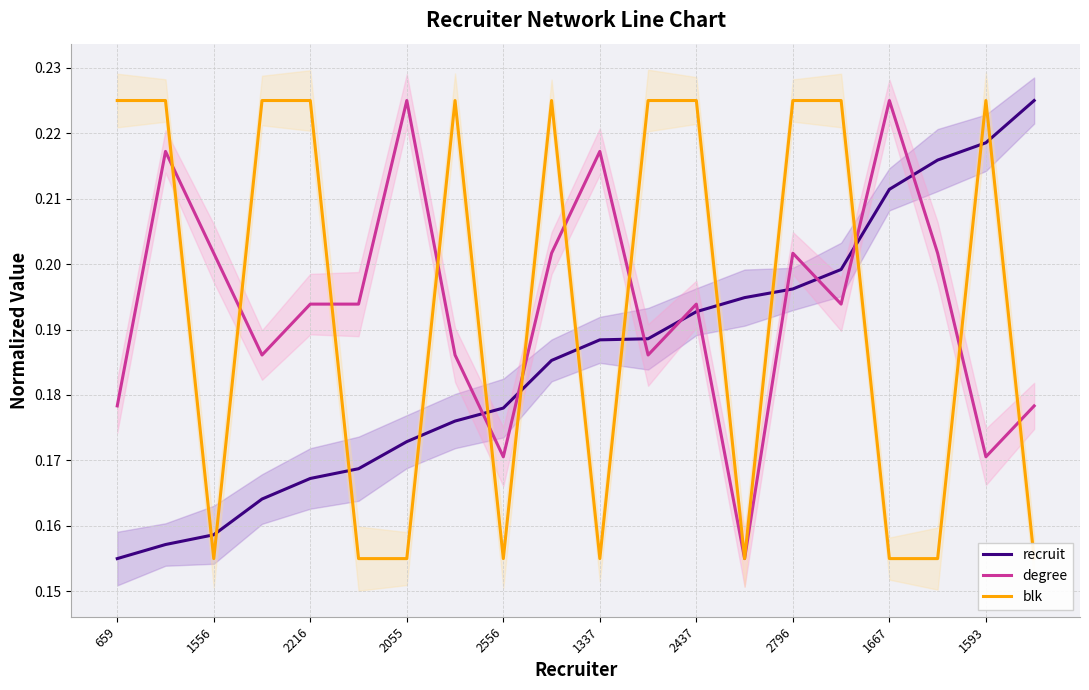

Where is recruit nearest to the value 0?

659